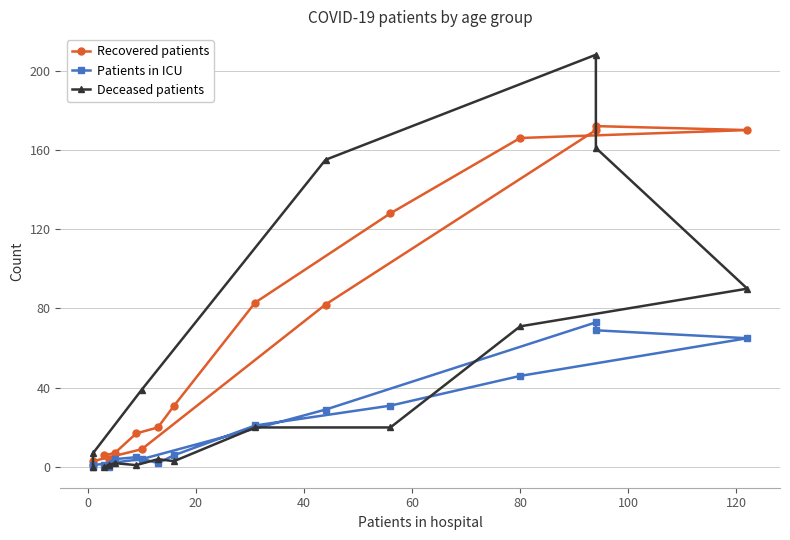

True or false: Recovered patients has a value of 6 at 0.

True